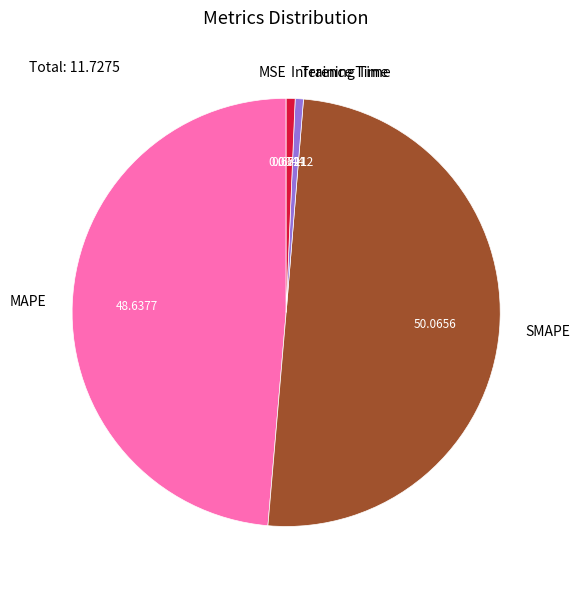

The Inference Time slice represents 11% of the pie. True or false?

False